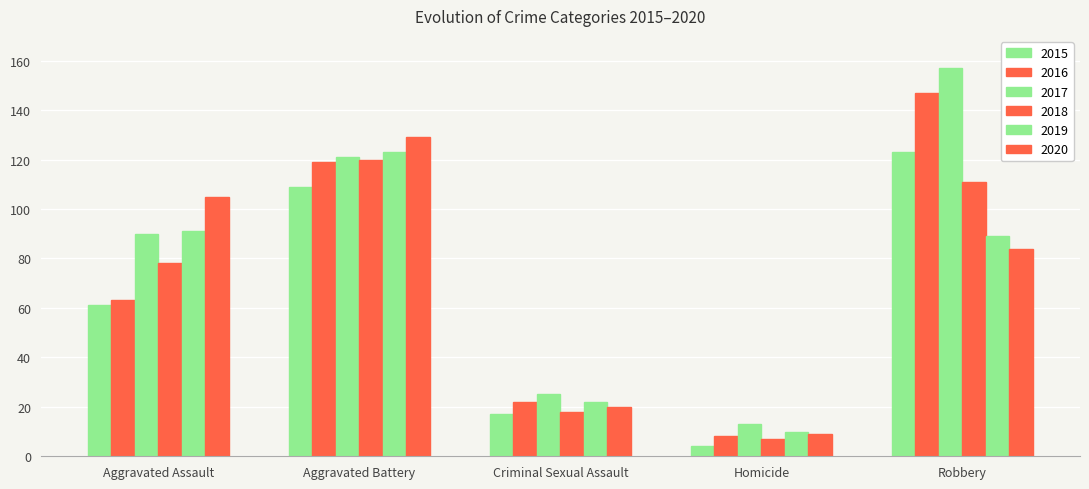

What is the difference between the highest and lowest values at Aggravated Assault?

44